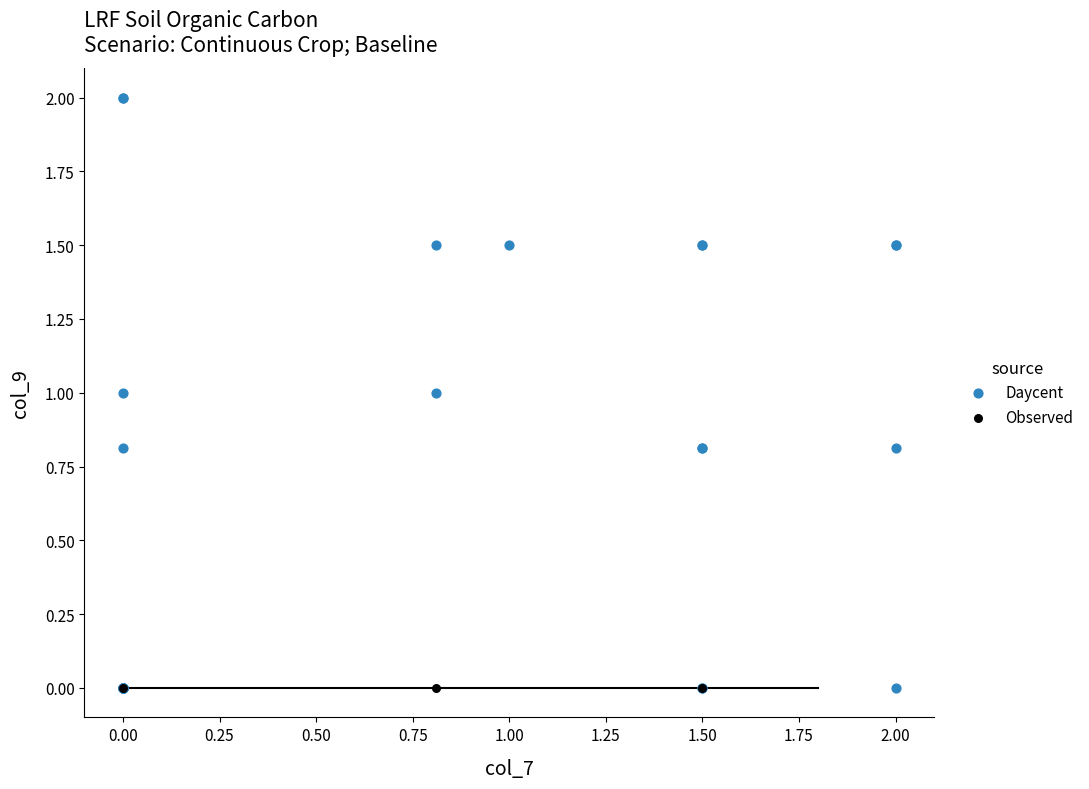

Which series contains the highest Y value?

Daycent